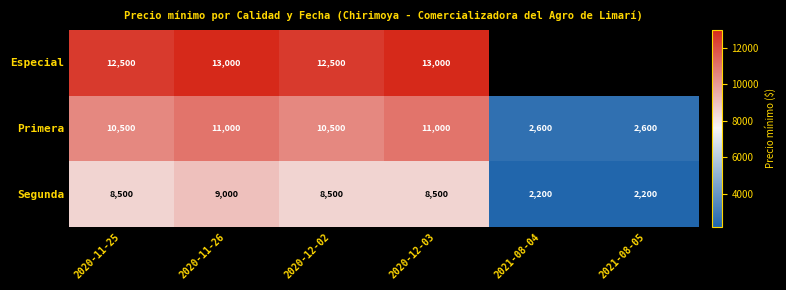

What is the highest value of the Segunda series?

9000